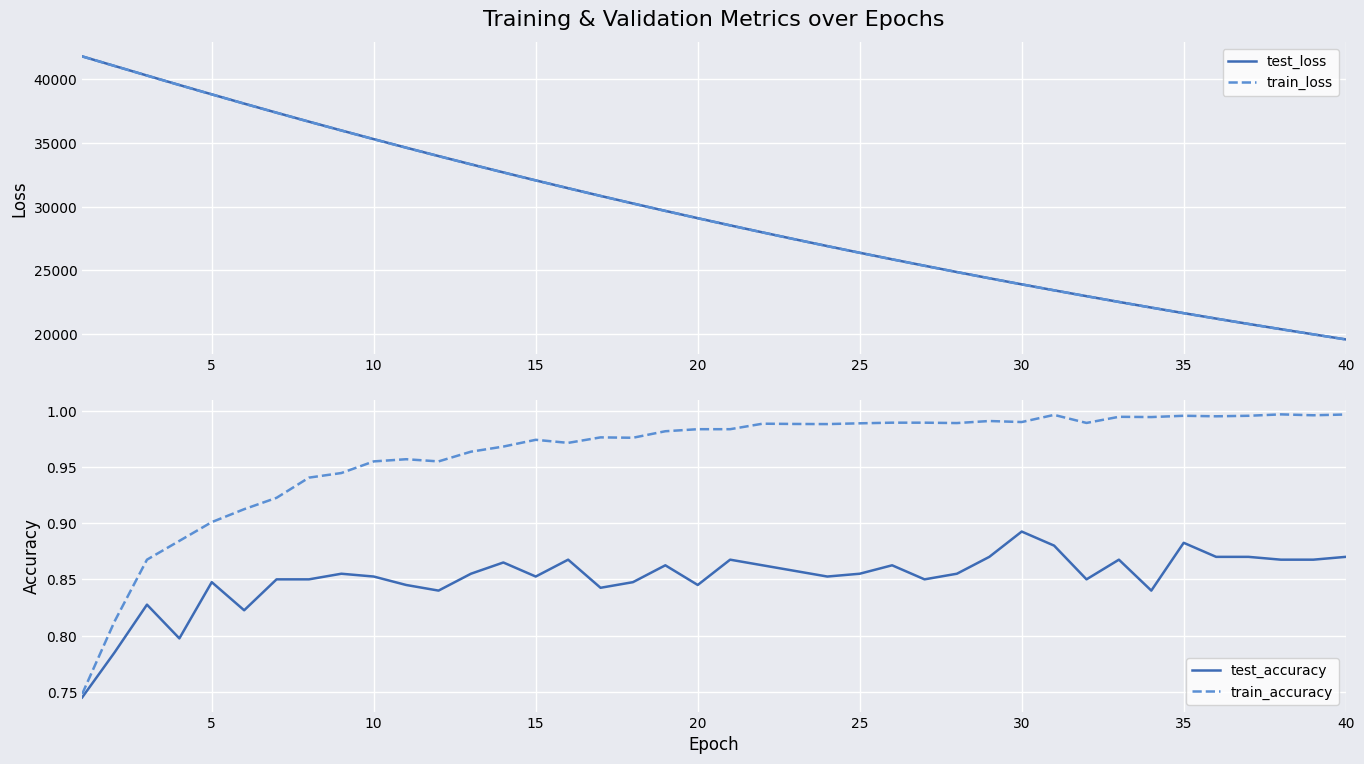

Reading left to right, extract all data points from this chart.

test_loss: 41771.9	41022.6	40271.8	39529.6	38797.7	38072.3	37360.6	36658.0	35968.9	35288.1	34620.5	33962.0	33316.5	32682.6	32056.0	31444.1	30839.8	30249.4	29667.3	29095.8	28533.4	27982.5	27440.1	26908.9	26386.3	25873.6	25370.0	24874.6	24388.9	23911.6	23443.5	22985.1	22533.8	22090.8	21655.3	21228.8	20809.4	20398.1	19994.2	19597.6
train_loss: 41772.3	41021.5	40268.9	39525.4	38792.1	38069.1	37356.0	36653.6	35963.1	35283.3	34614.9	33957.8	33311.5	32676.7	32052.2	31438.8	30836.0	30244.1	29662.2	29090.7	28529.4	27978.0	27436.6	26904.8	26382.5	25869.7	25366.1	24871.5	24386.0	23909.3	23441.2	22981.7	22530.5	22087.6	21652.8	21226.0	20807.0	20395.6	19991.9	19595.6
test_accuracy: 0.7	0.8	0.8	0.8	0.8	0.8	0.8	0.8	0.9	0.9	0.8	0.8	0.9	0.9	0.9	0.9	0.8	0.8	0.9	0.8	0.9	0.9	0.9	0.9	0.9	0.9	0.8	0.9	0.9	0.9	0.9	0.8	0.9	0.8	0.9	0.9	0.9	0.9	0.9	0.9
train_accuracy: 0.7	0.8	0.9	0.9	0.9	0.9	0.9	0.9	0.9	1.0	1.0	1.0	1.0	1.0	1.0	1.0	1.0	1.0	1.0	1.0	1.0	1.0	1.0	1.0	1.0	1.0	1.0	1.0	1.0	1.0	1.0	1.0	1.0	1.0	1.0	1.0	1.0	1.0	1.0	1.0